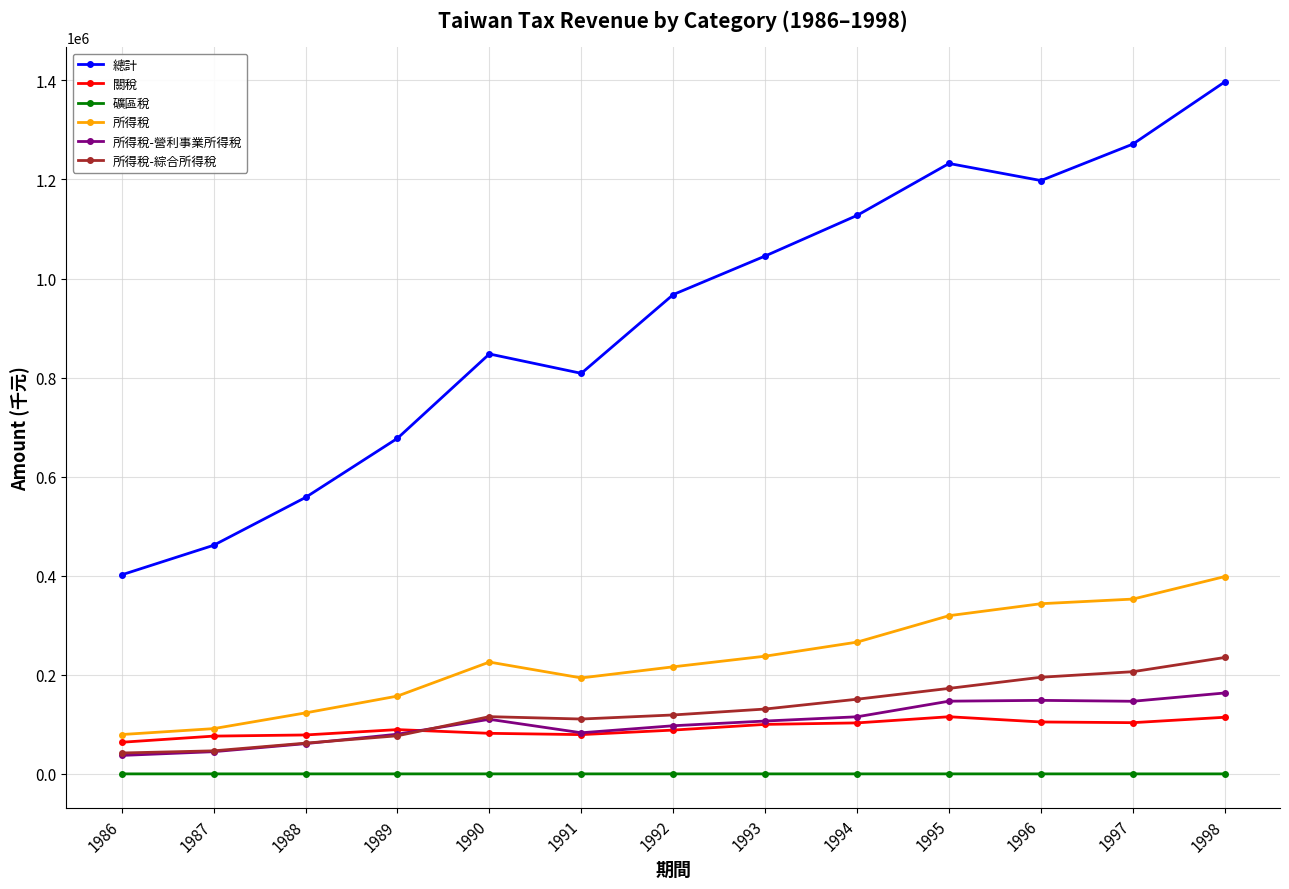

True or false: 關稅 has a value of 164800.7 at 1994.

False